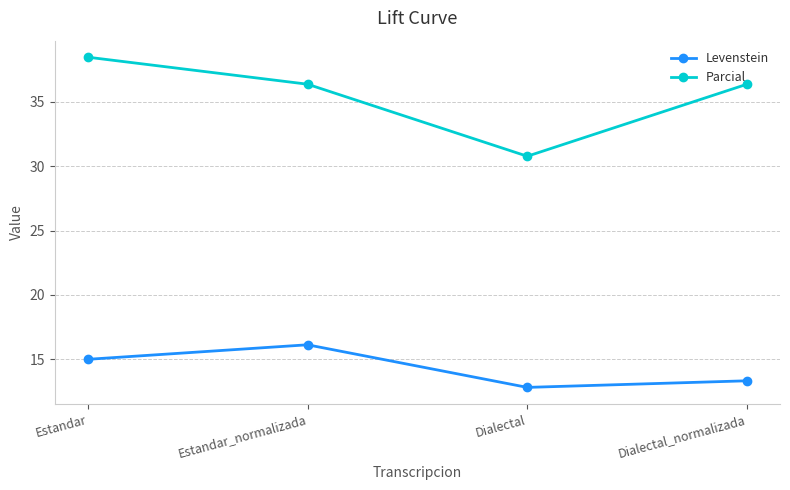

Count the number of data series in this chart.

2